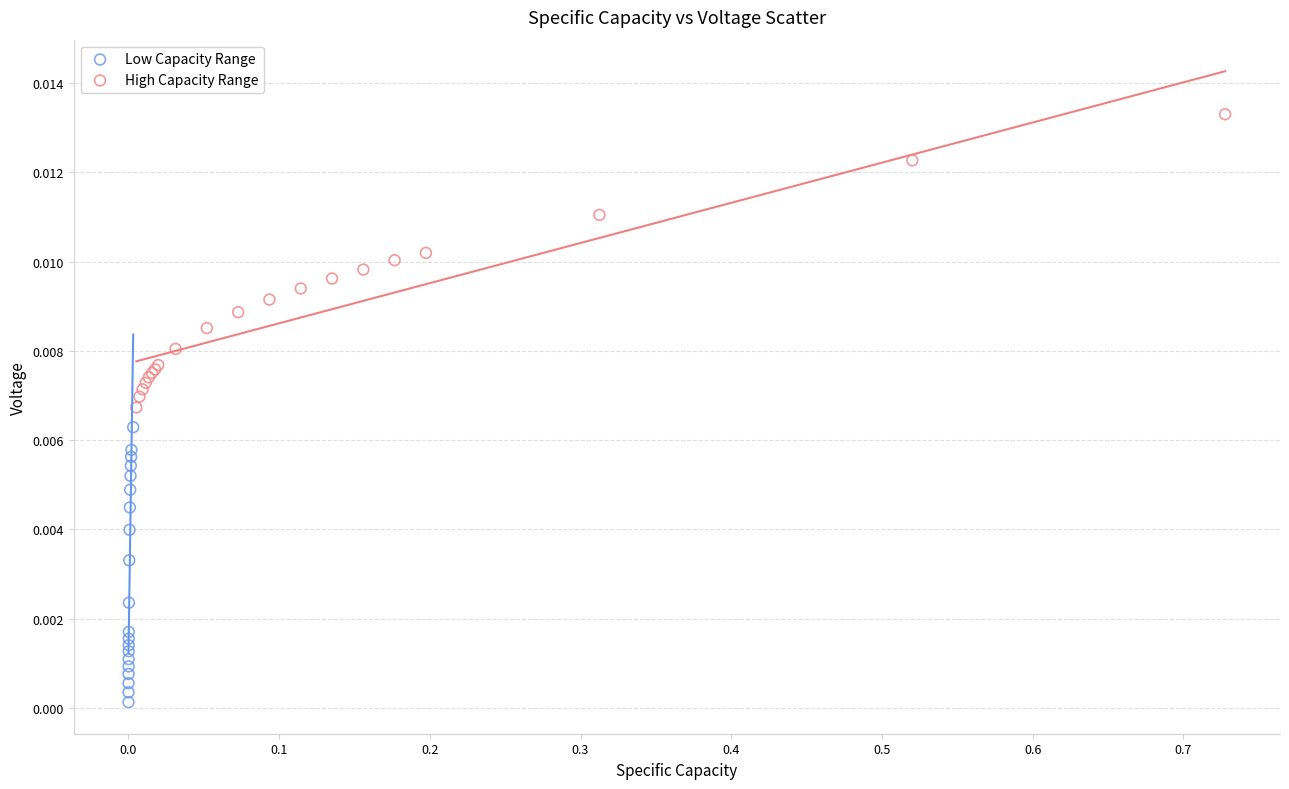

Which series reaches the minimum Y coordinate?

Low Capacity Range